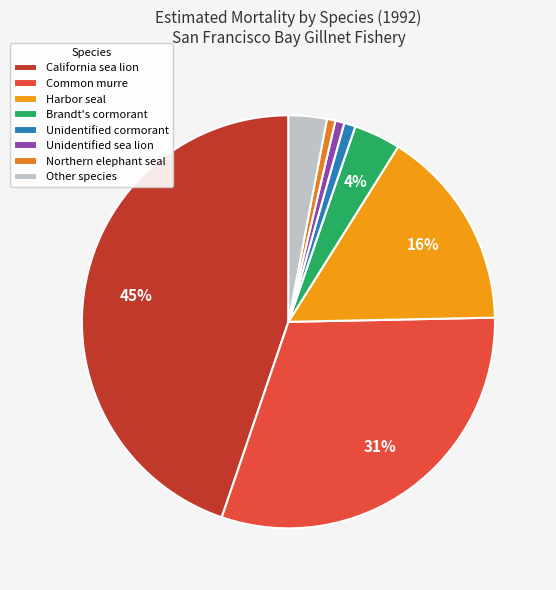

The Other species slice represents 2% of the pie. True or false?

True